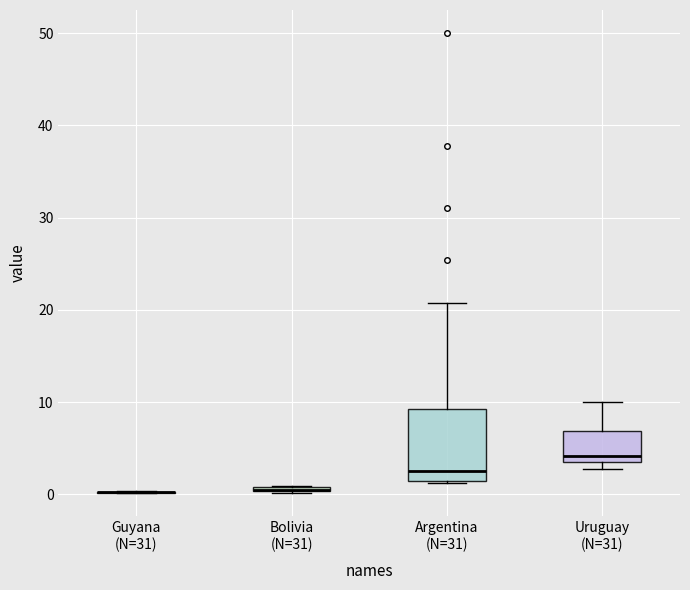

Which box is the tallest, from its lower edge to its upper edge?

Argentina (N=31)